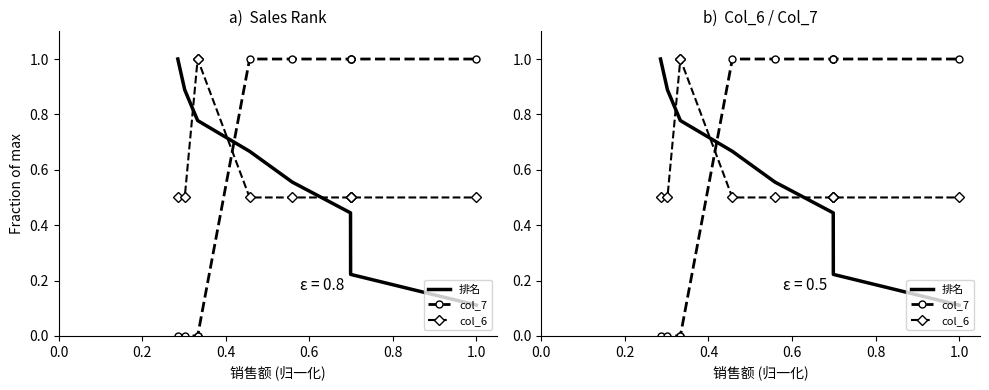

True or false: col_6 has a value of 0.3 at 7.

False